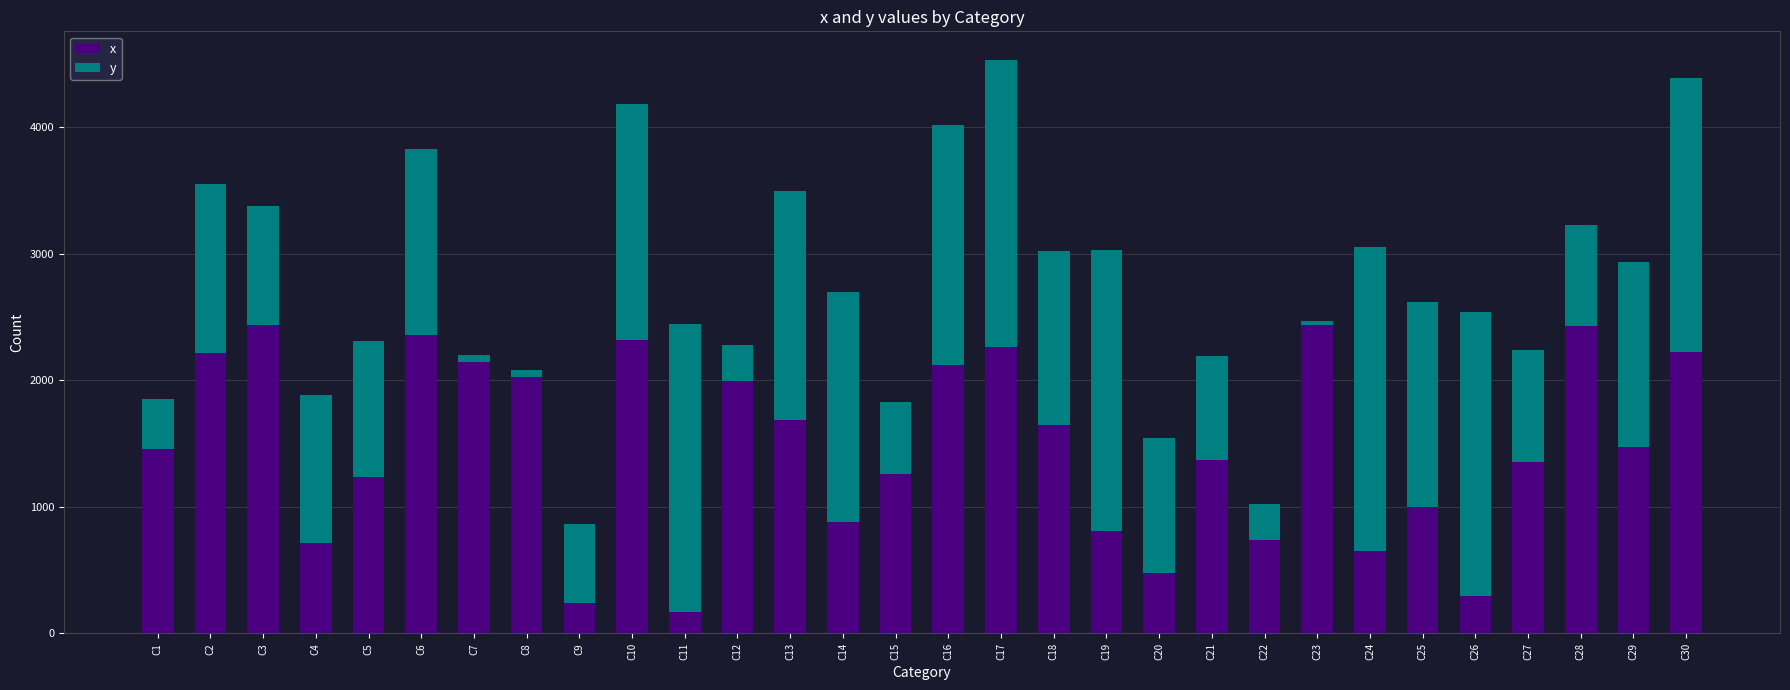

What is the minimum value for x?

167